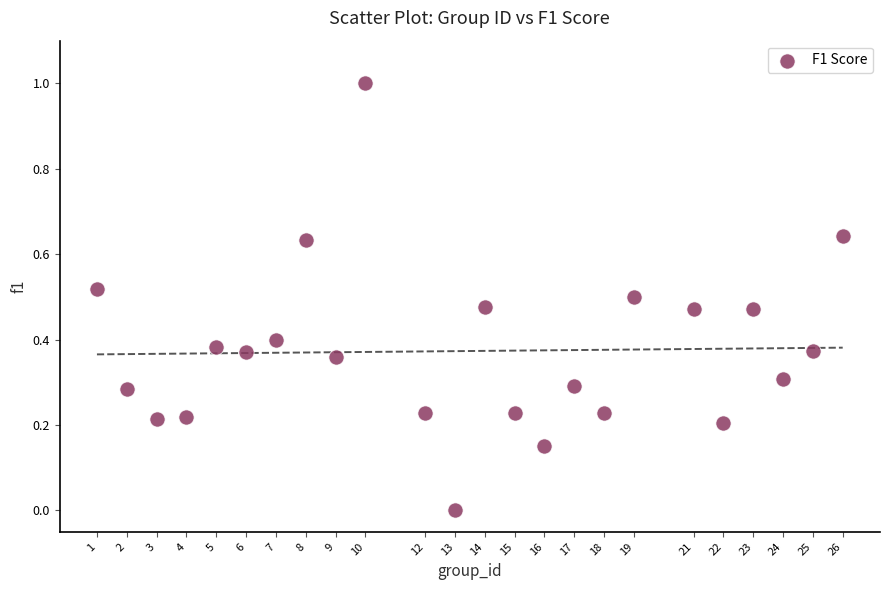

What is the range of X values (max minus min)?

25.0